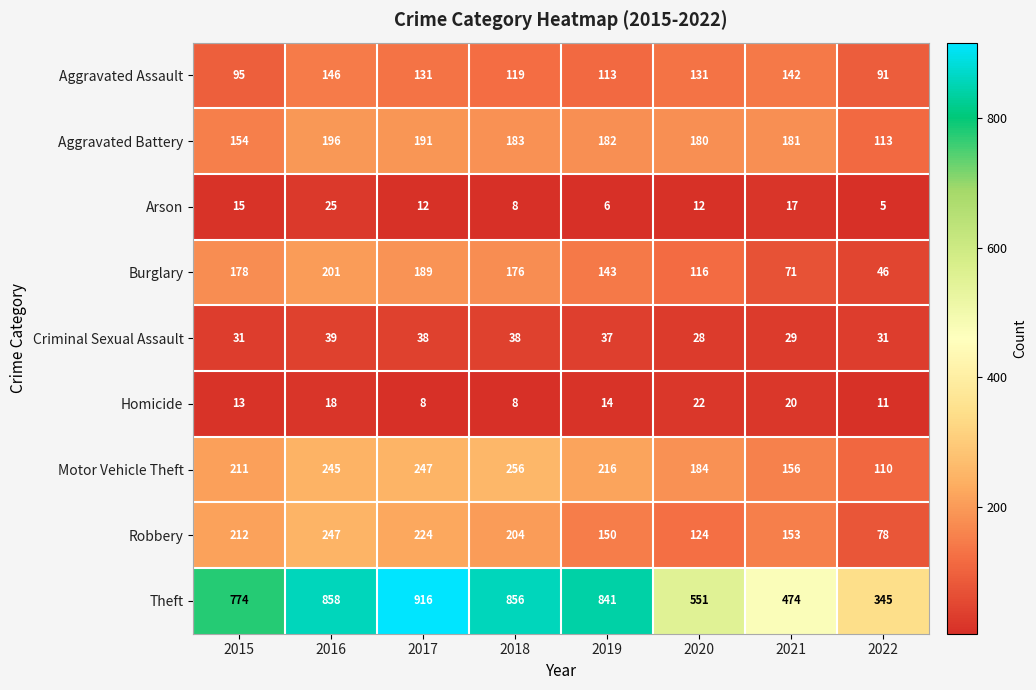

Which series has the widest spread of values?

Theft